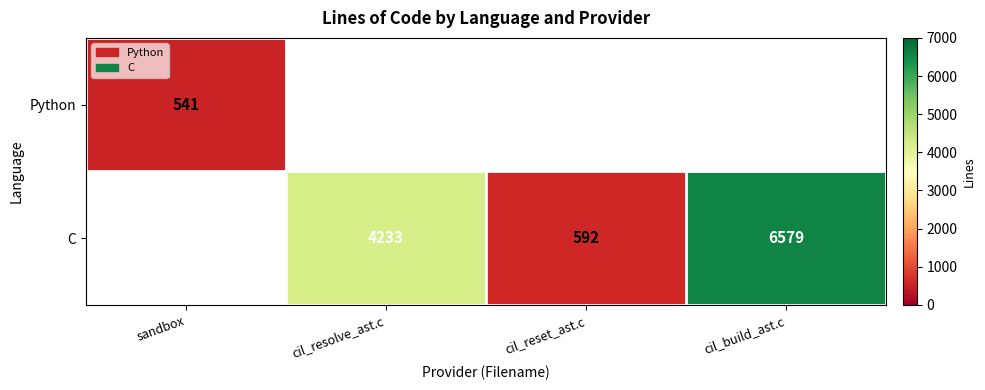

Which label corresponds to the largest value in the chart?

cil_build_ast.c